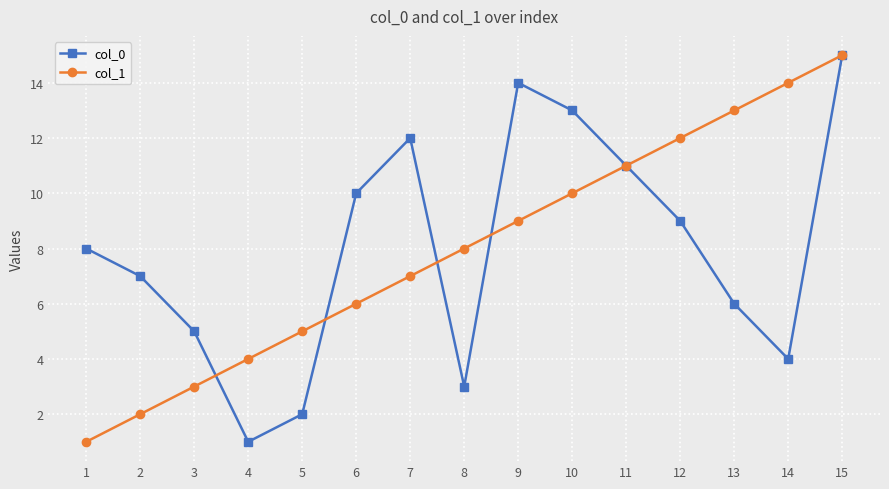

List the labels in order of col_1 value, smallest first.

1, 2, 3, 4, 5, 6, 7, 8, 9, 10, 11, 12, 13, 14, 15